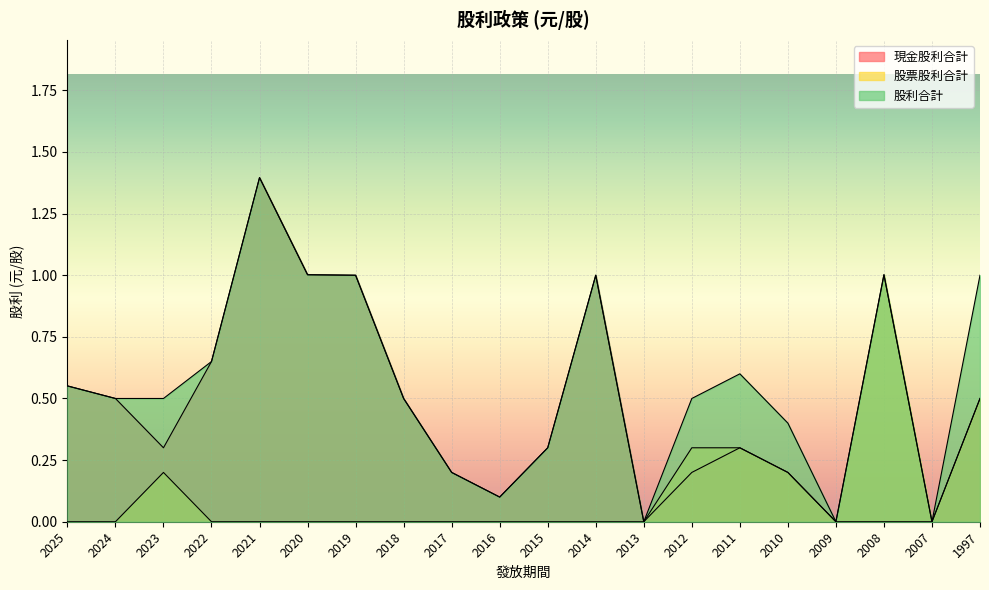

Where is the first local maximum for 股票股利合計?

2023